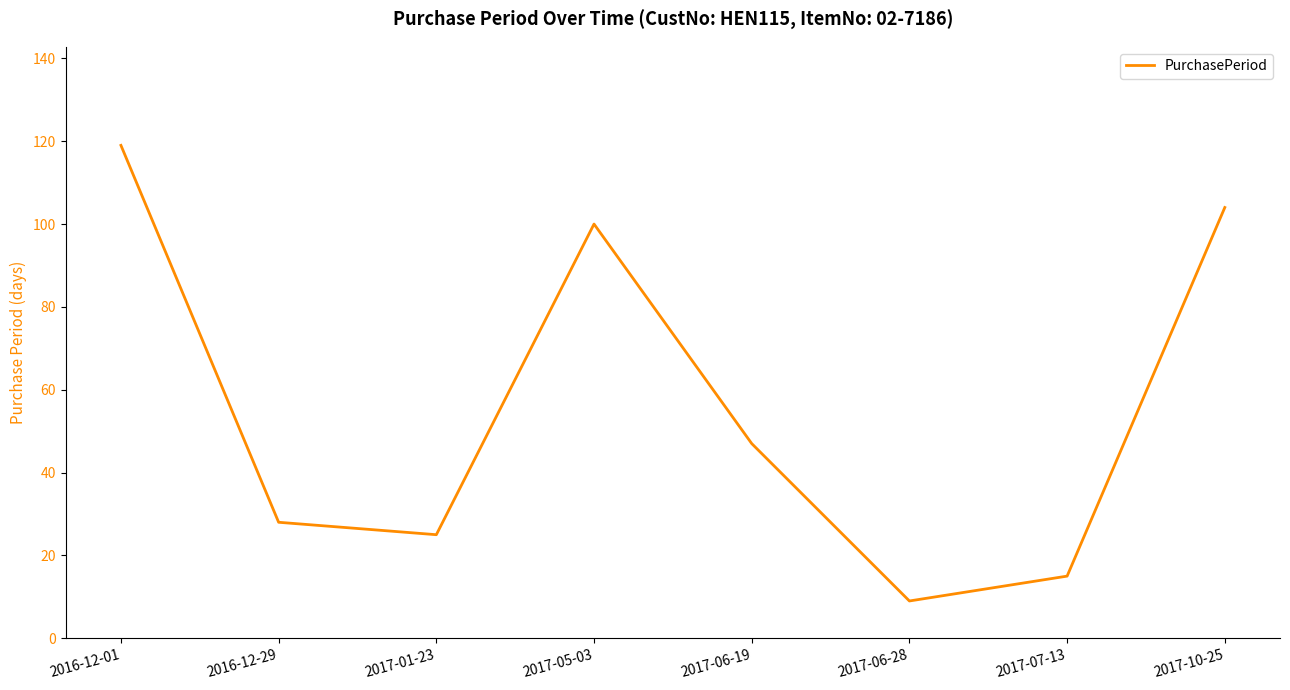

What is the difference between the values at 2017-07-13 and 2016-12-01?

104